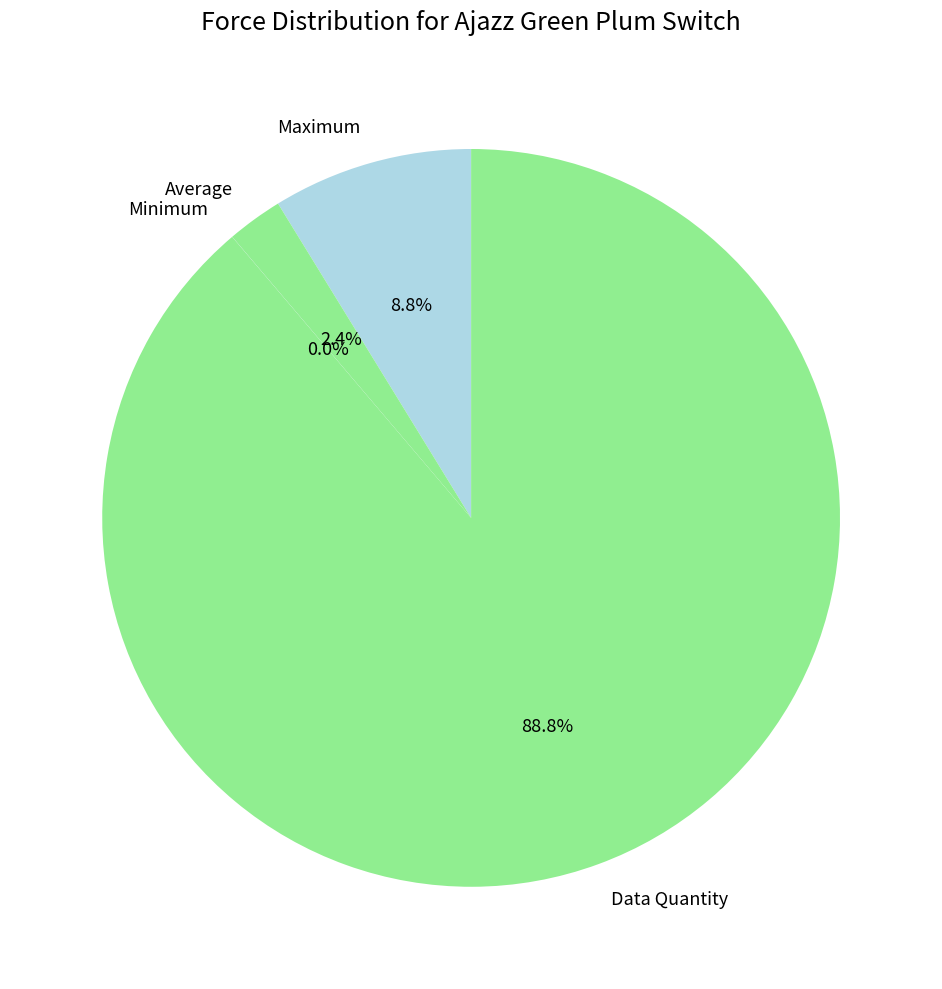

Is it true that Average is 2% of the pie?

True